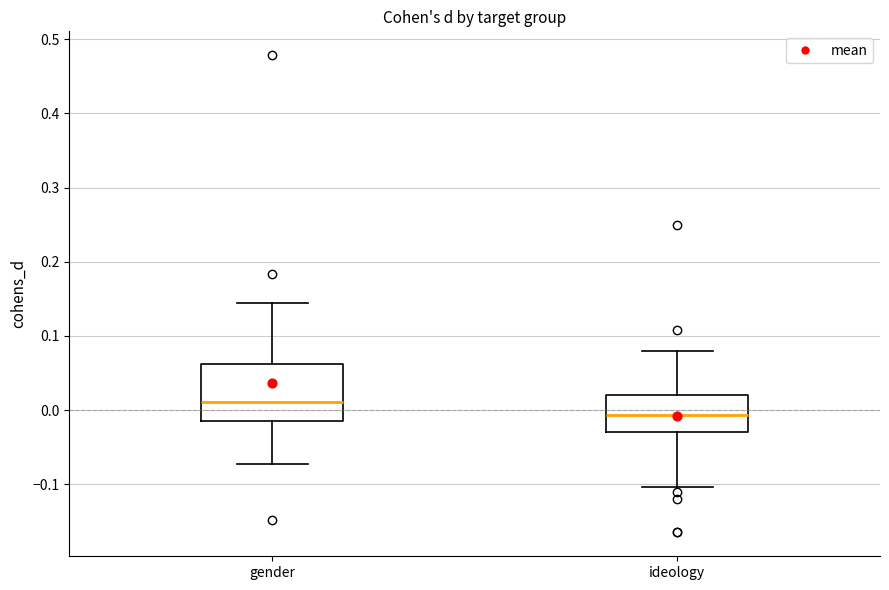

Where does the median line of the box for gender sit on the y-axis? The values are not printed on the chart, so give them approximately, as read against the axis.

0.01